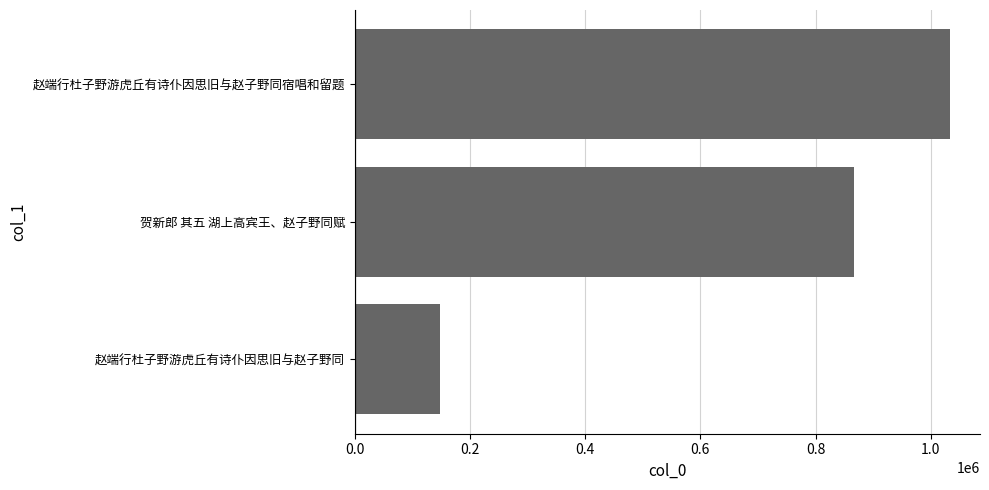

What is the minimum value shown in the chart?

147575